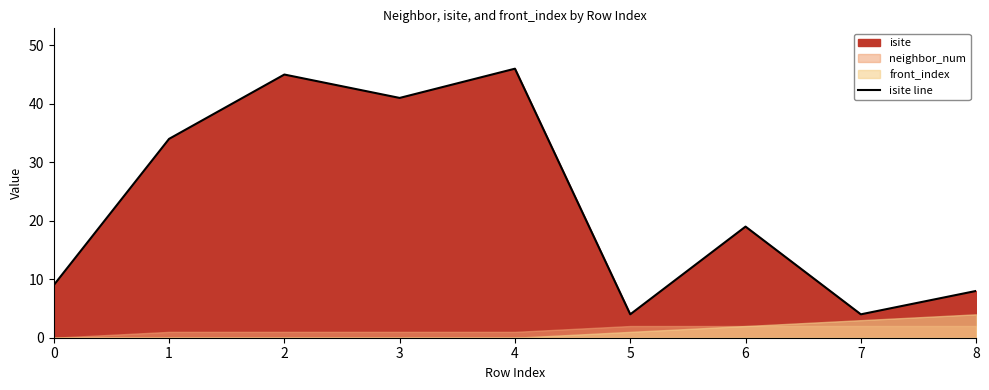

Where is the data nearest to the value 25?

6